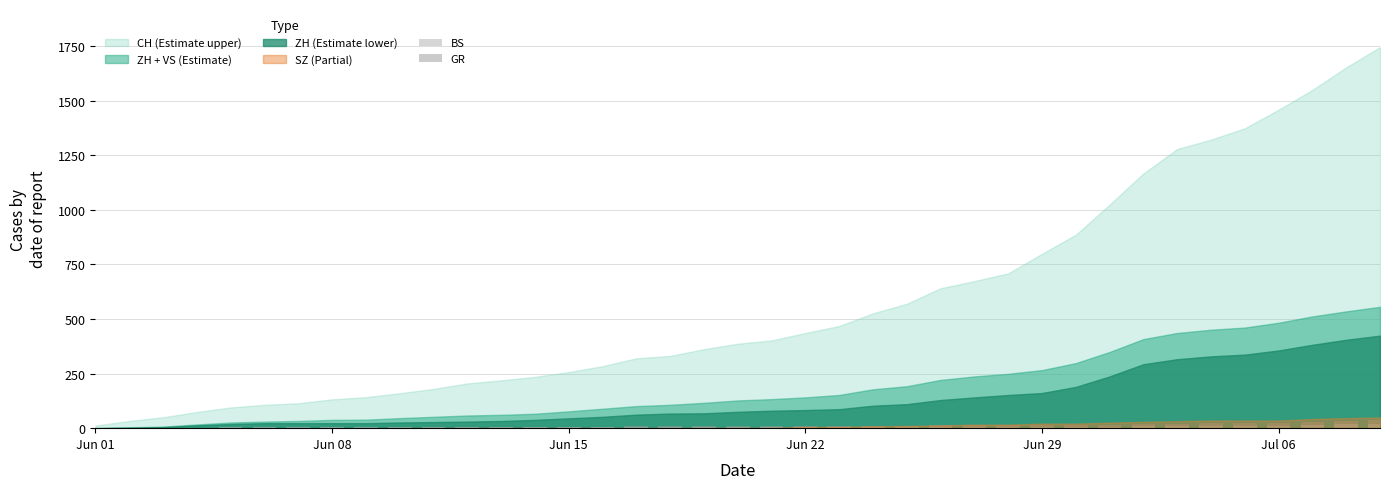

What is the sum of all BS values?

268